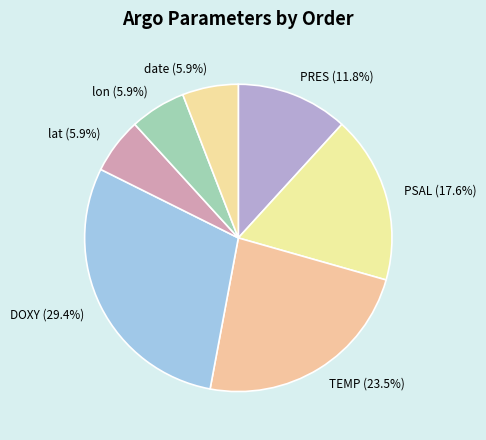

Which has a higher value, lon (5.9%) or PRES (11.8%)?

PRES (11.8%)